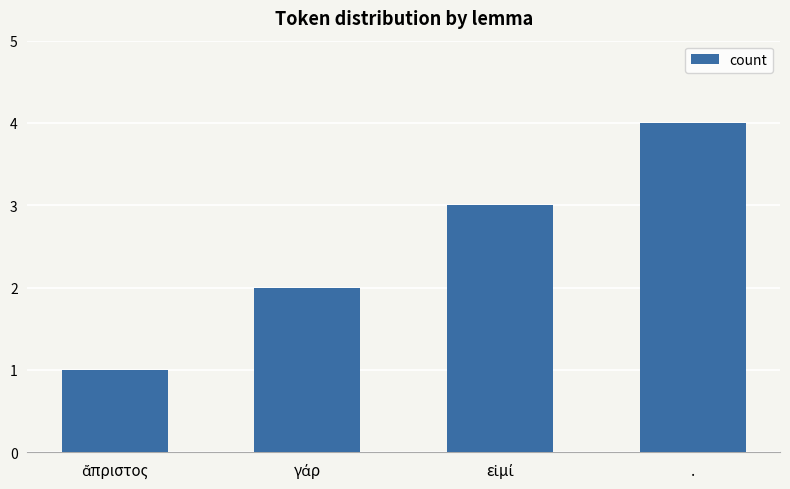

Which category has the highest value across all series?

.